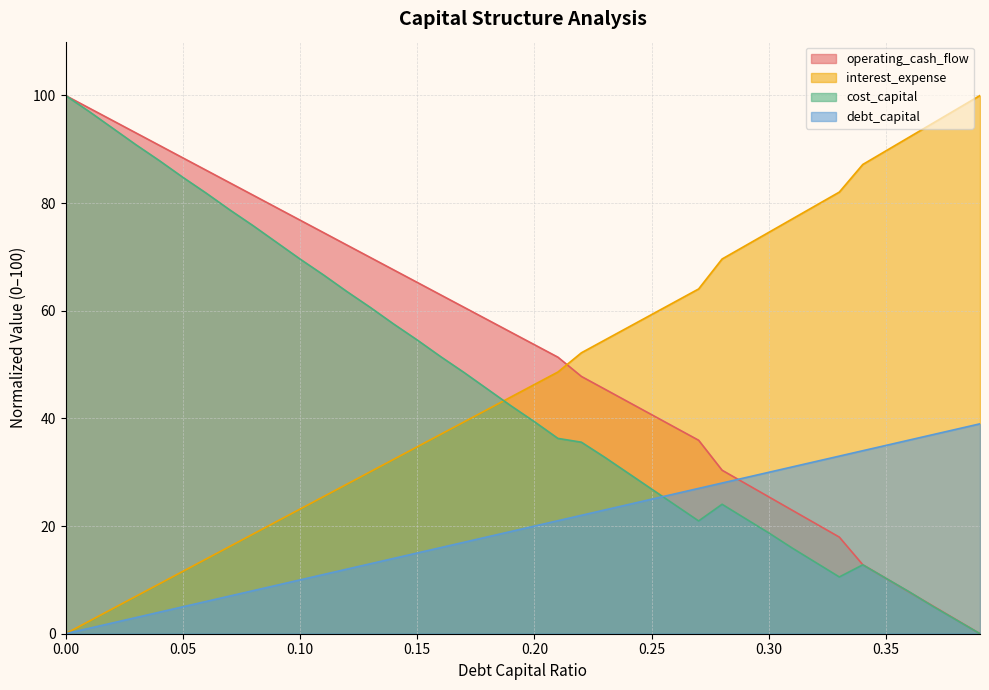

How many data points in interest_expense are less than 46?

20